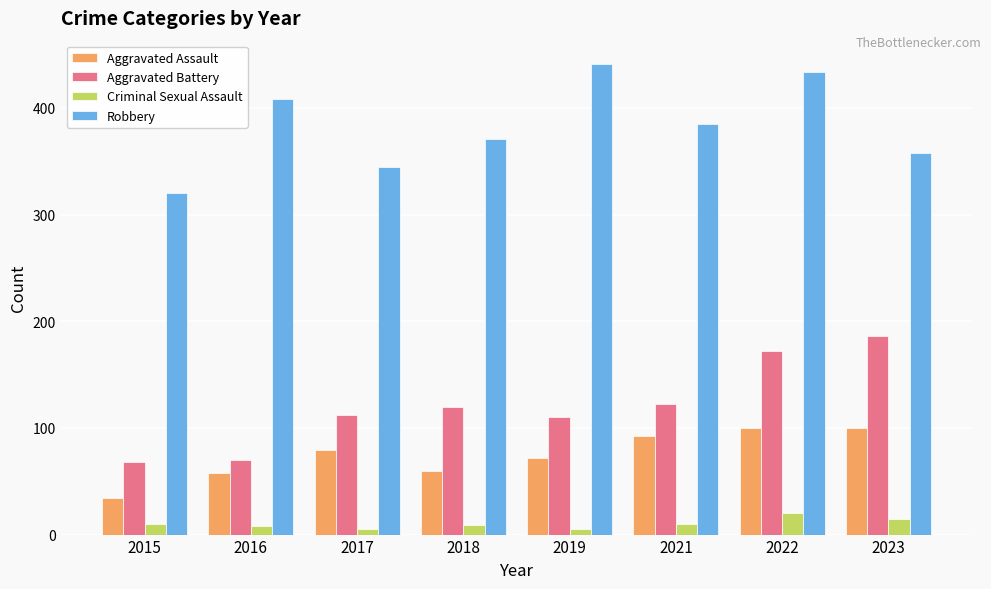

At which category is the sum across all series the highest?

2022